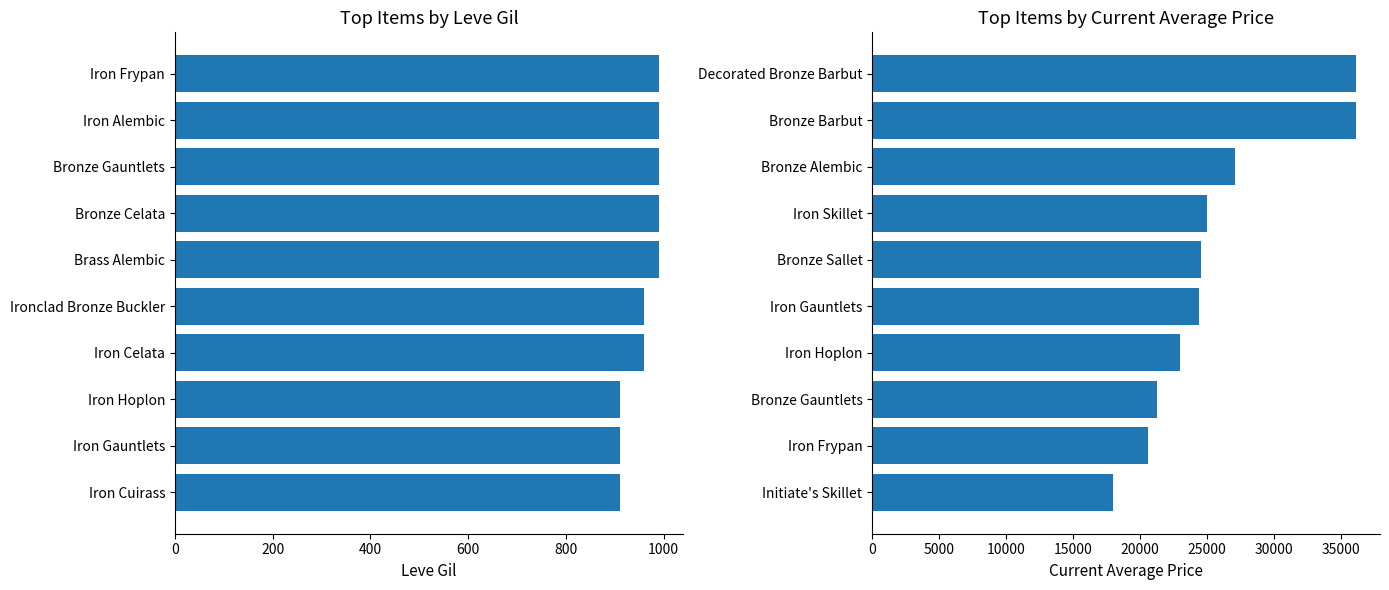

What position from the right is 1000?

5